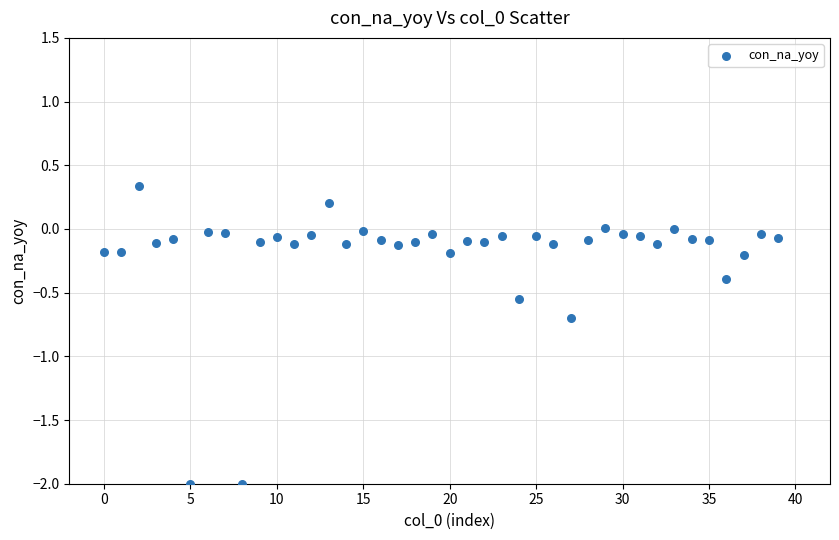

What is the range of Y values (max minus min)?

2.3